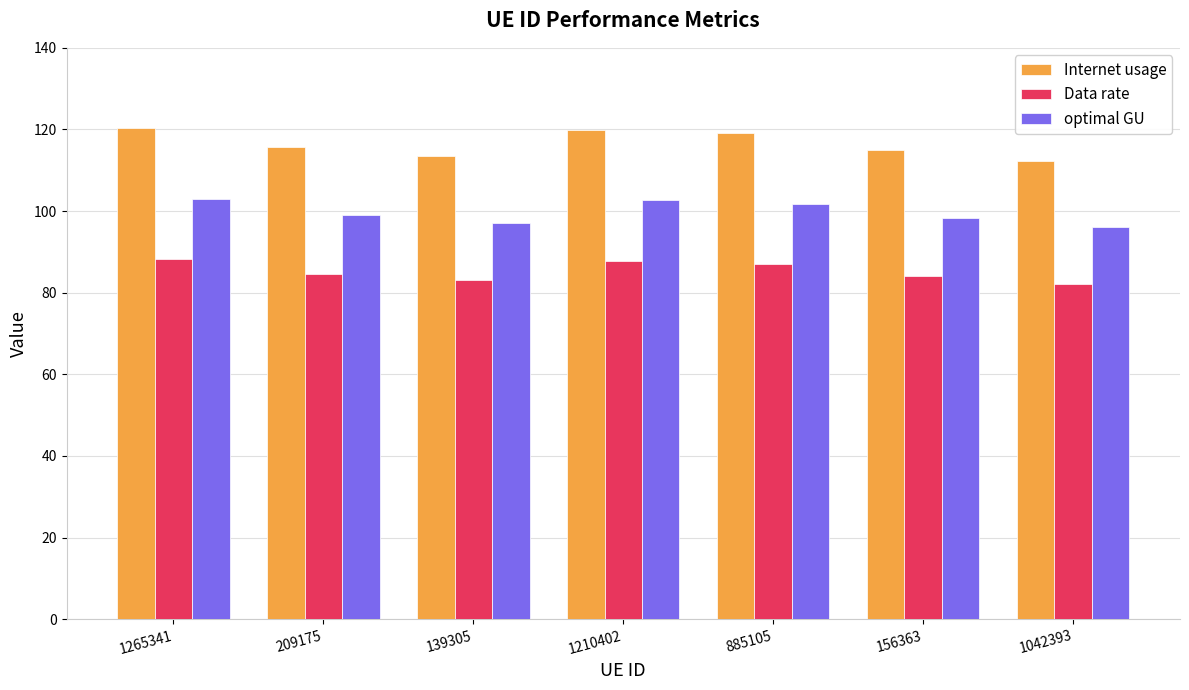

How many groups of bars are there?

7